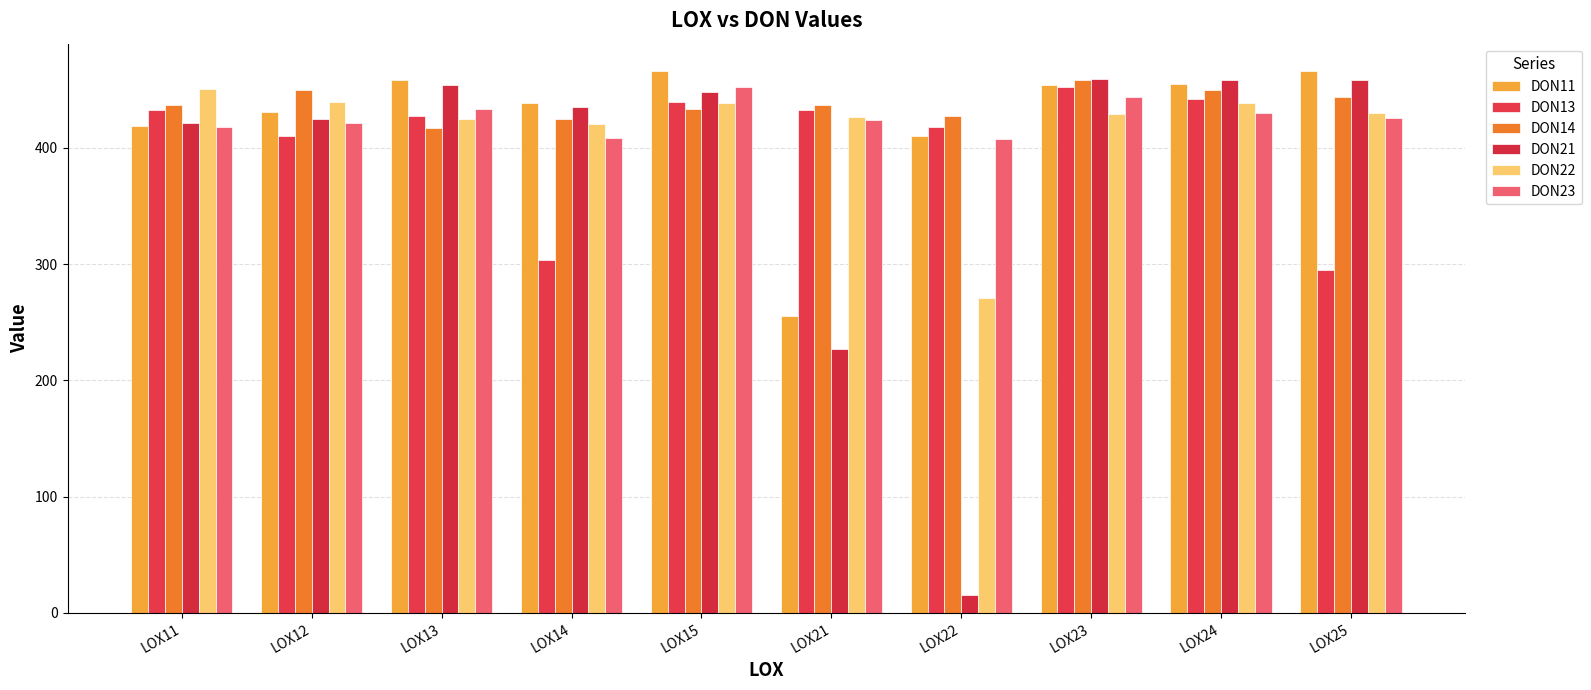

At how many categories does at least one series exceed 401?

10